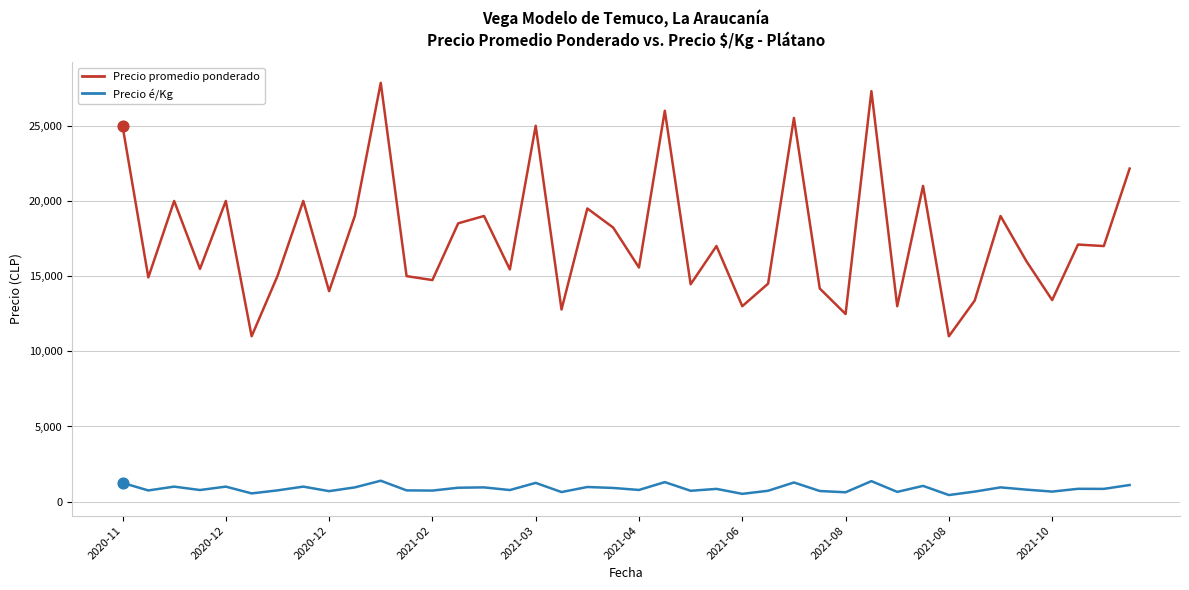

Which series has the largest total across all categories?

Precio promedio ponderado